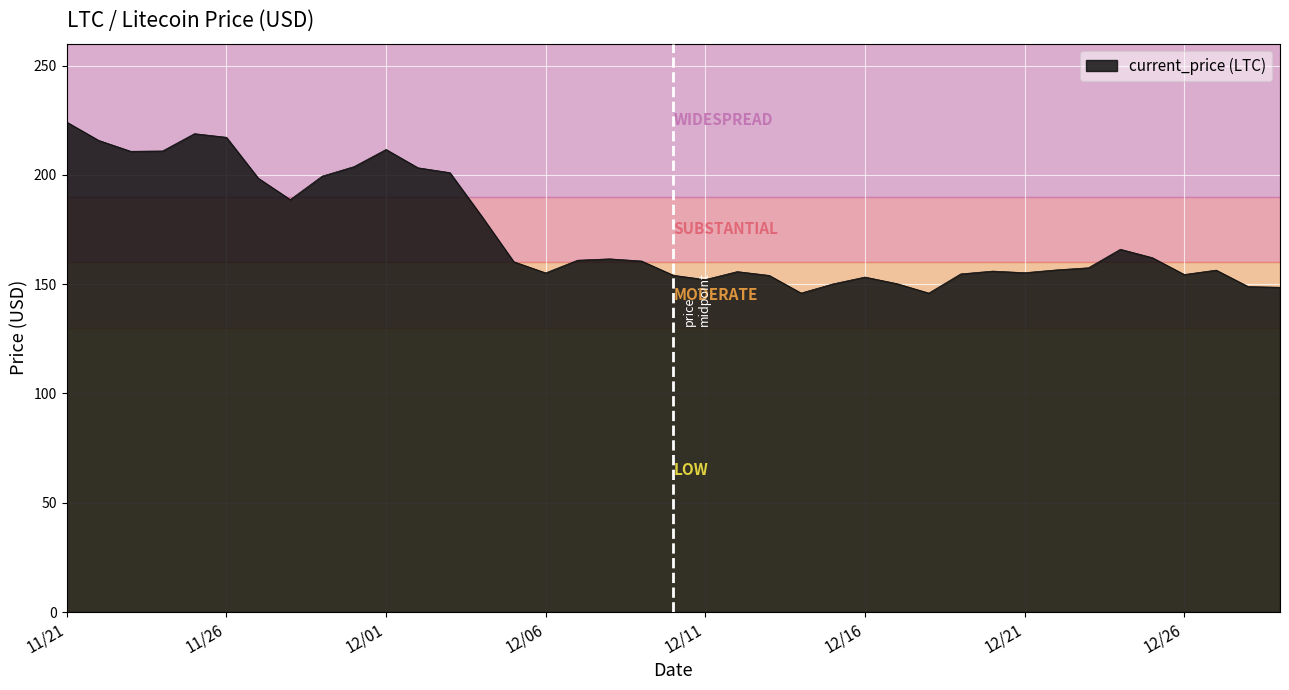

What is the greatest value displayed?

224.1